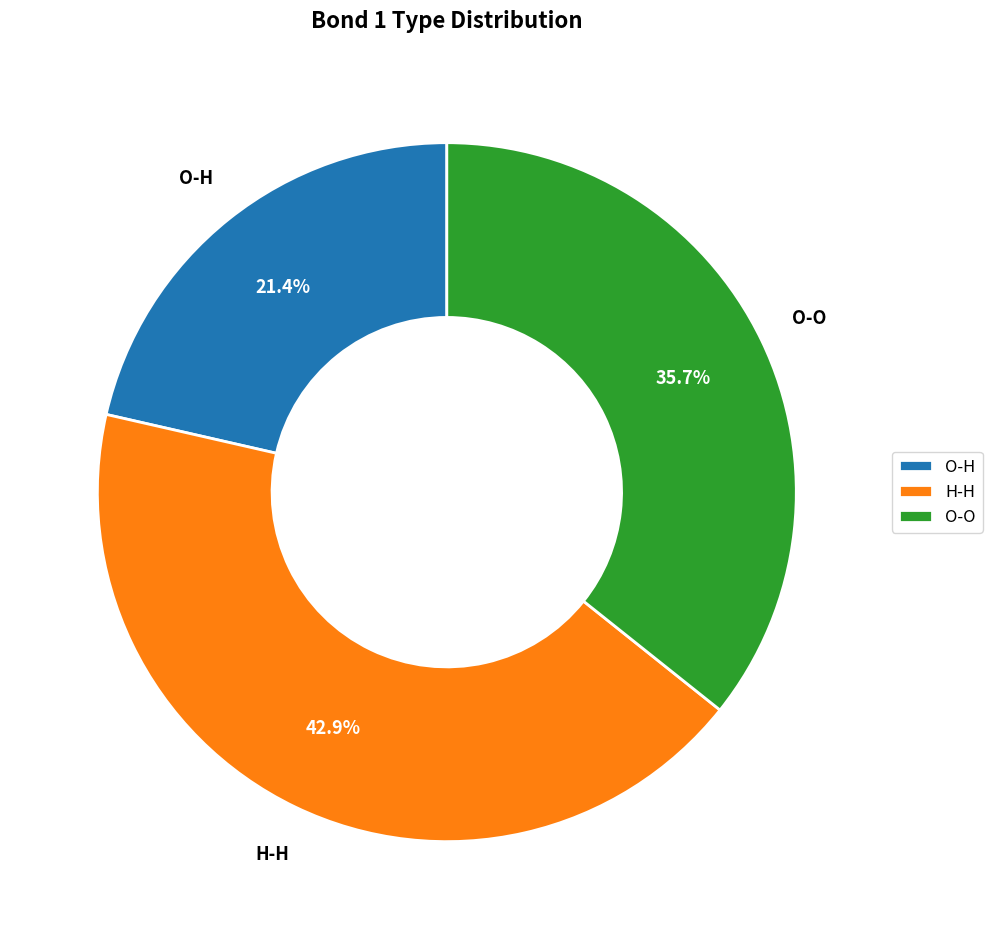

What percentage is the H-H slice, to the nearest percent?

43%